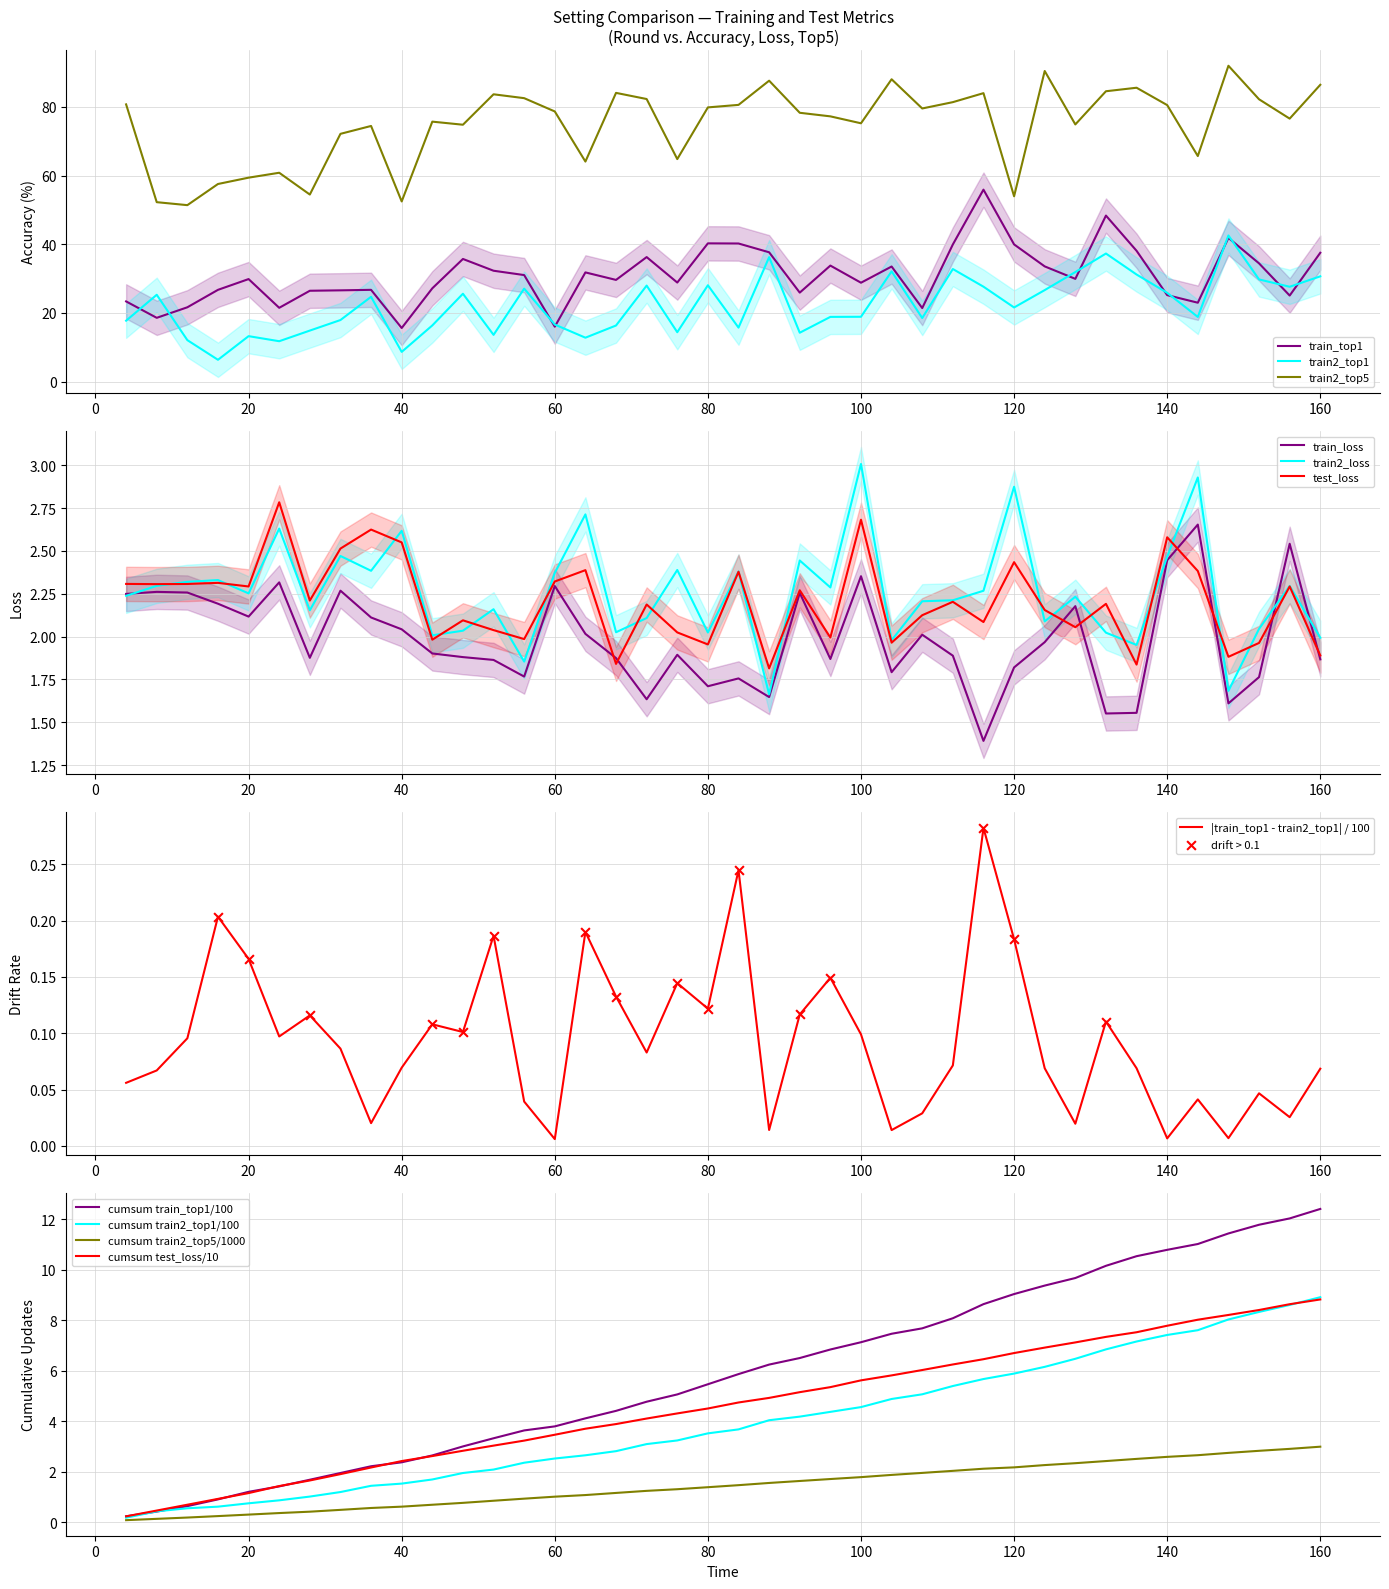

Which series has the widest spread of Y values?

train2_top5